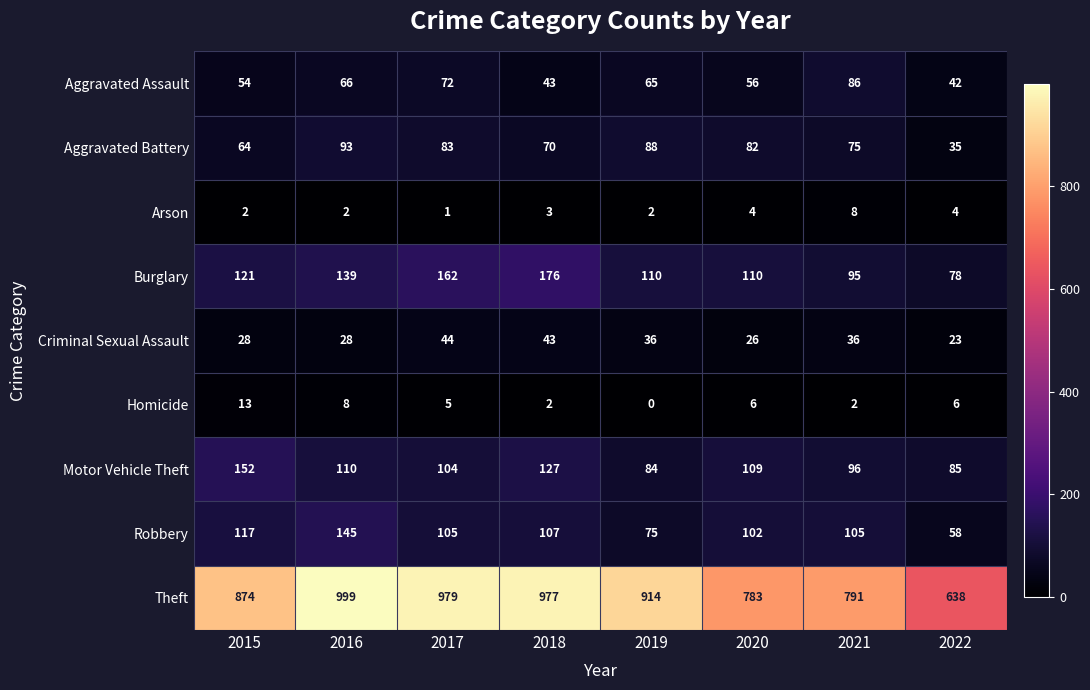

Is the value of Aggravated Assault at 2017 greater than the value of Aggravated Battery at 2019?

No